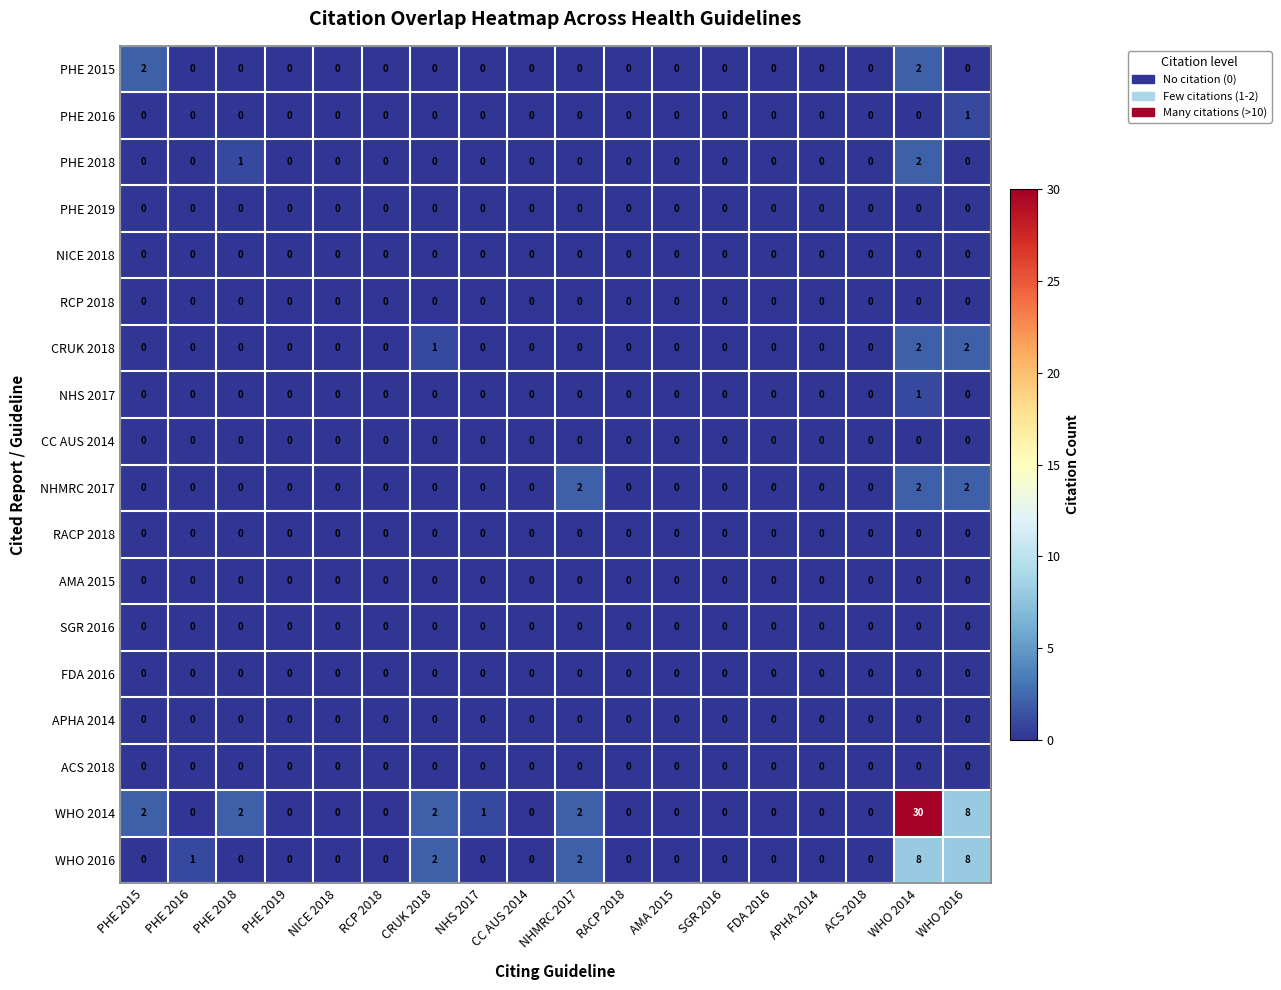

Which series has the widest spread of values?

WHO 2014